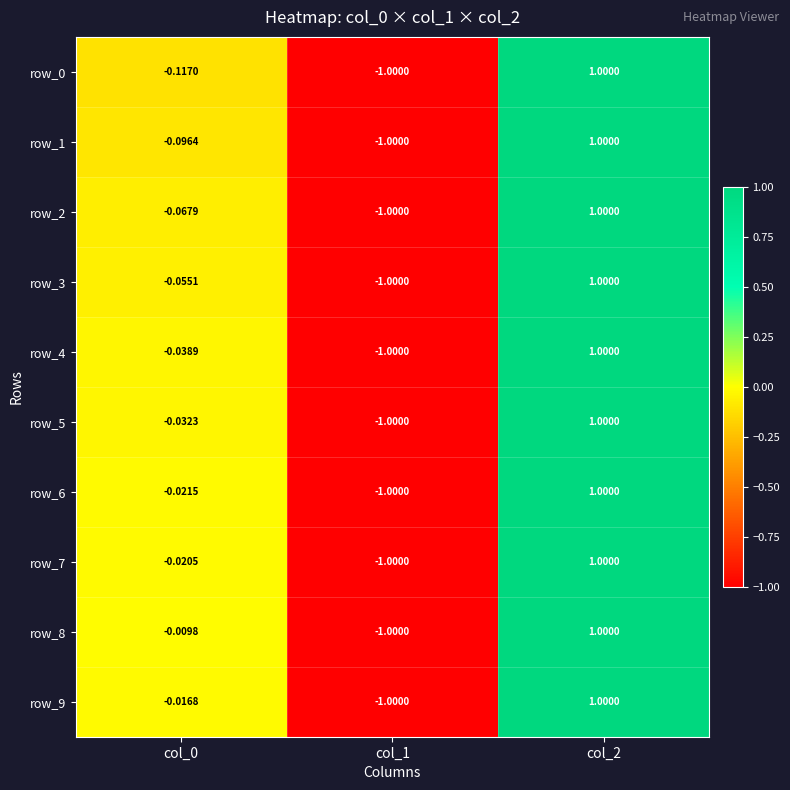

Is the value of row_4 at col_0 greater than the value of row_7 at col_0?

No